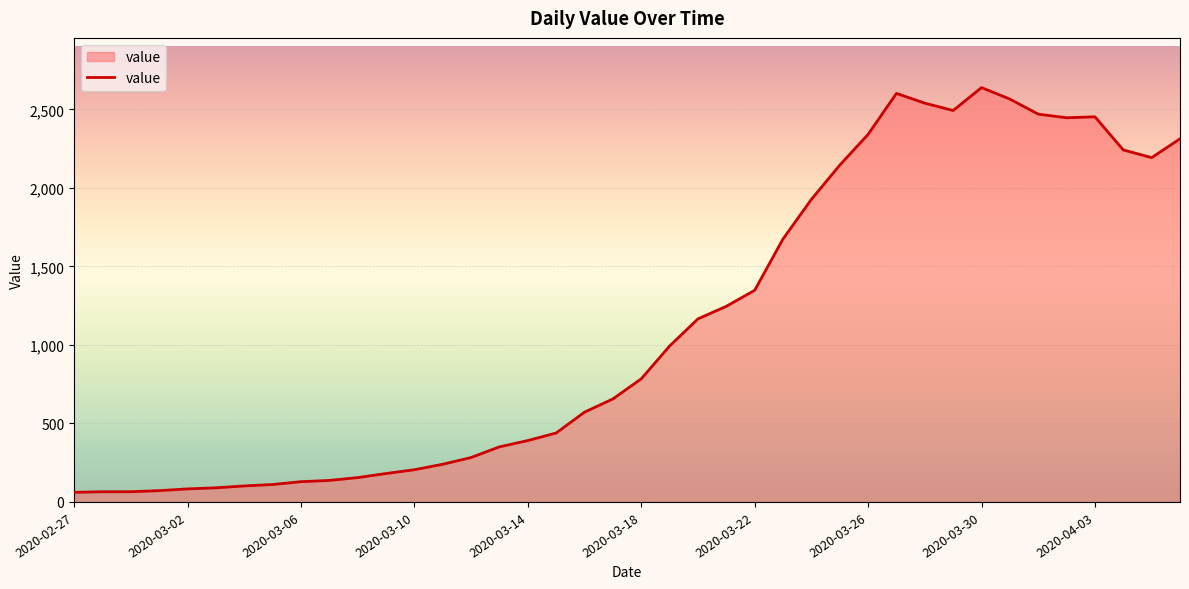

What is the average value?

1124